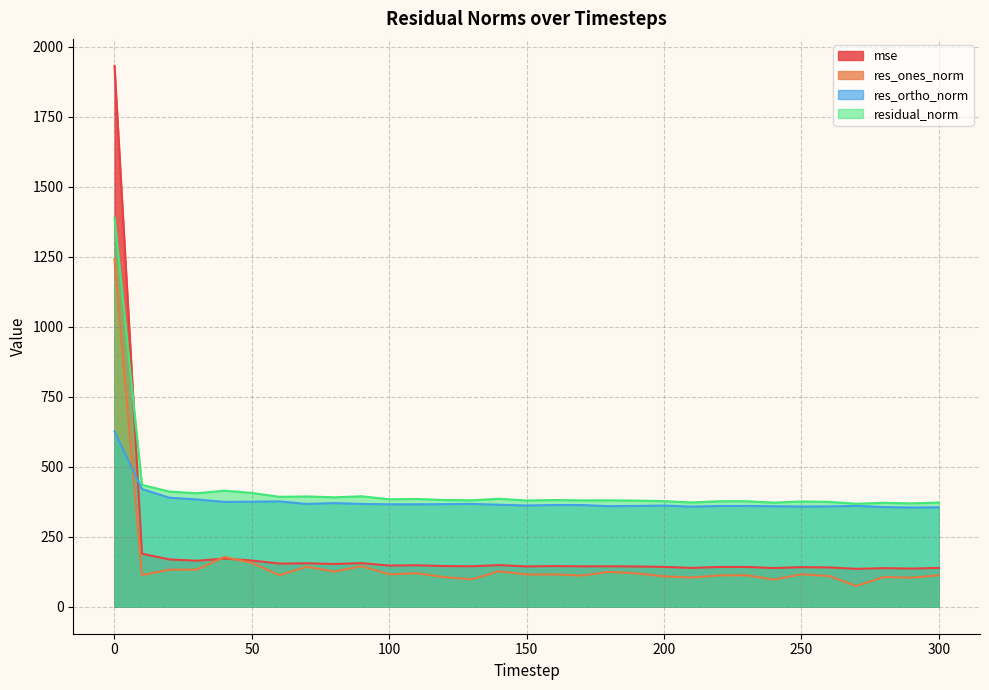

How many values in the mse series exceed 144?

18